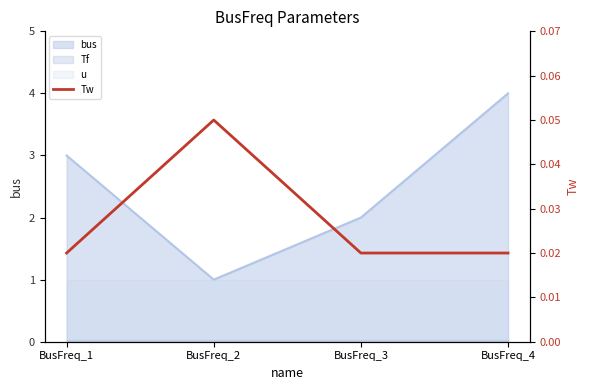

What is the sum of all values?

0.1